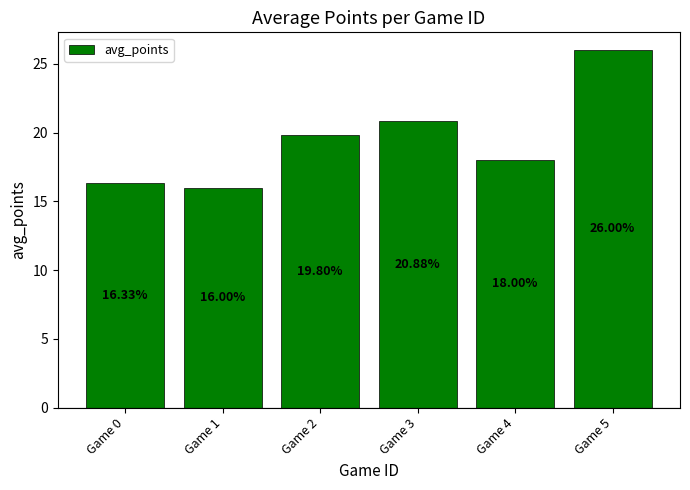

Where does the data first go above 19?

Game 2